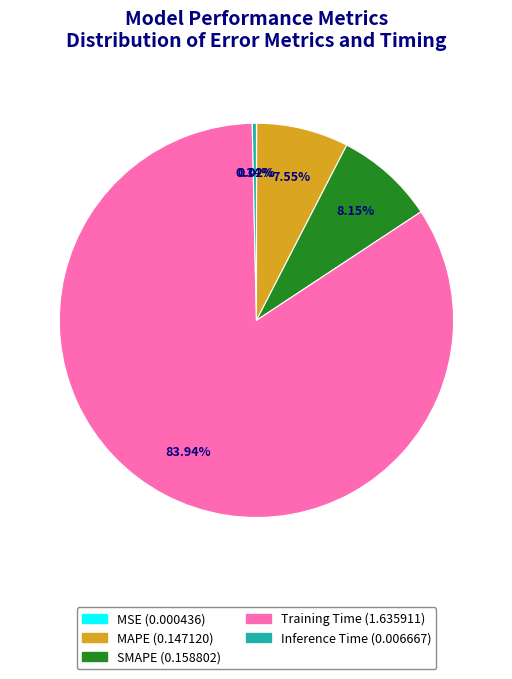

Is the sum of SMAPE and Inference Time greater than half?

No